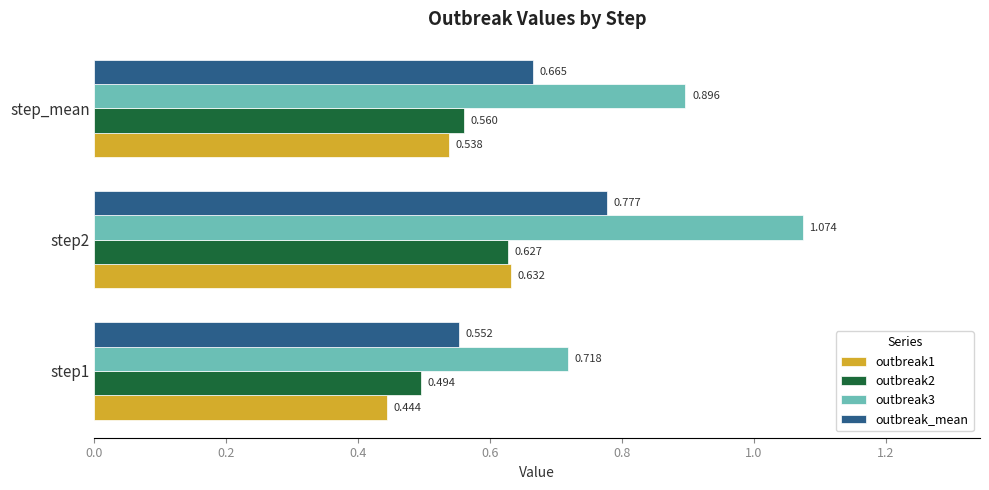

Is the value of outbreak1 at step1 greater than the value of outbreak2 at step_mean?

No